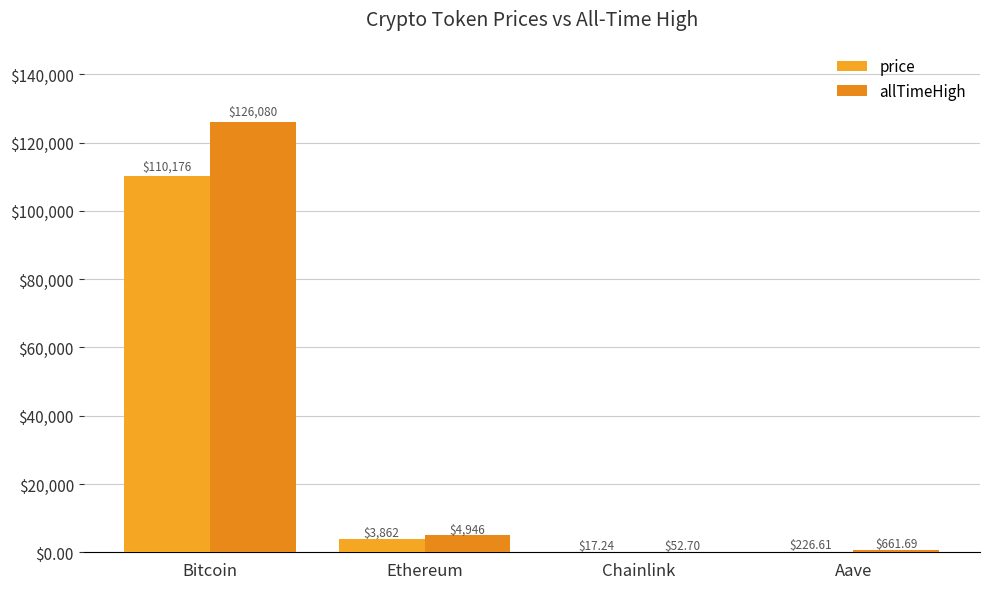

What is the average value of the allTimeHigh series?

32935.1